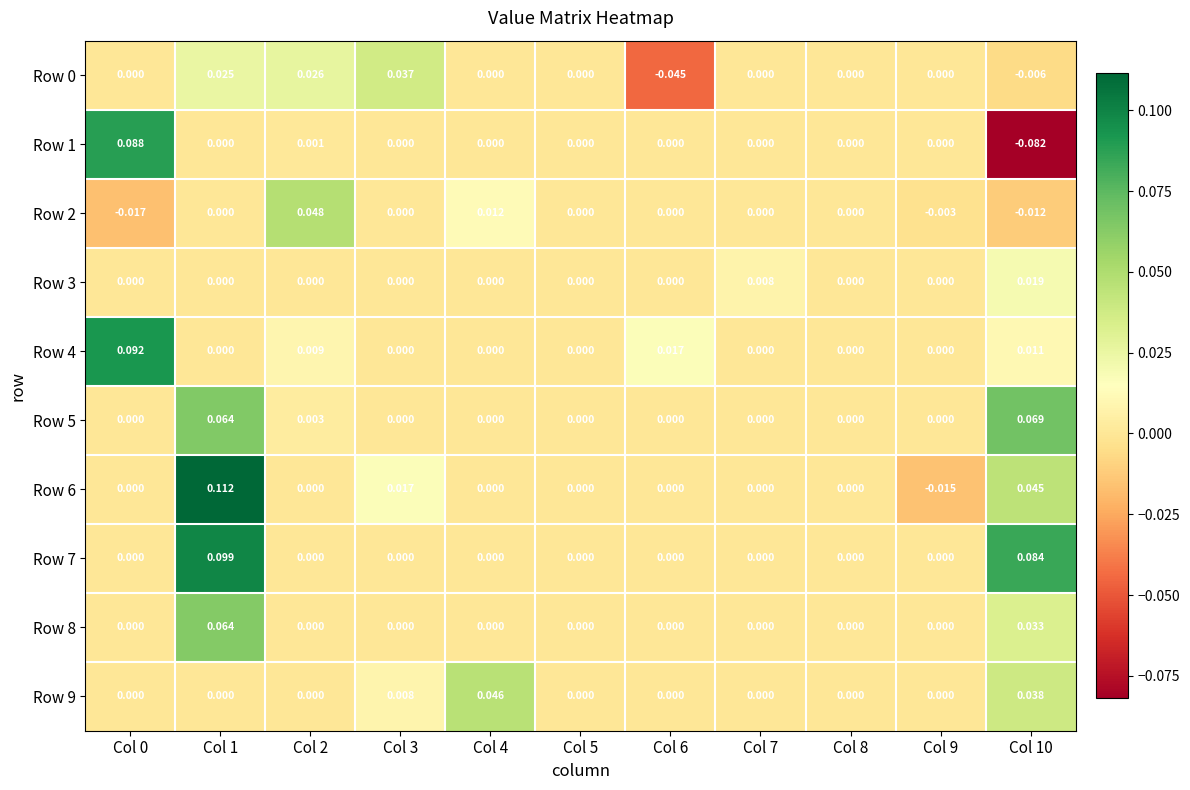

Rank the series at Col 3 from lowest to highest value.

Row 1, Row 2, Row 3, Row 4, Row 5, Row 7, Row 8, Row 9, Row 6, Row 0